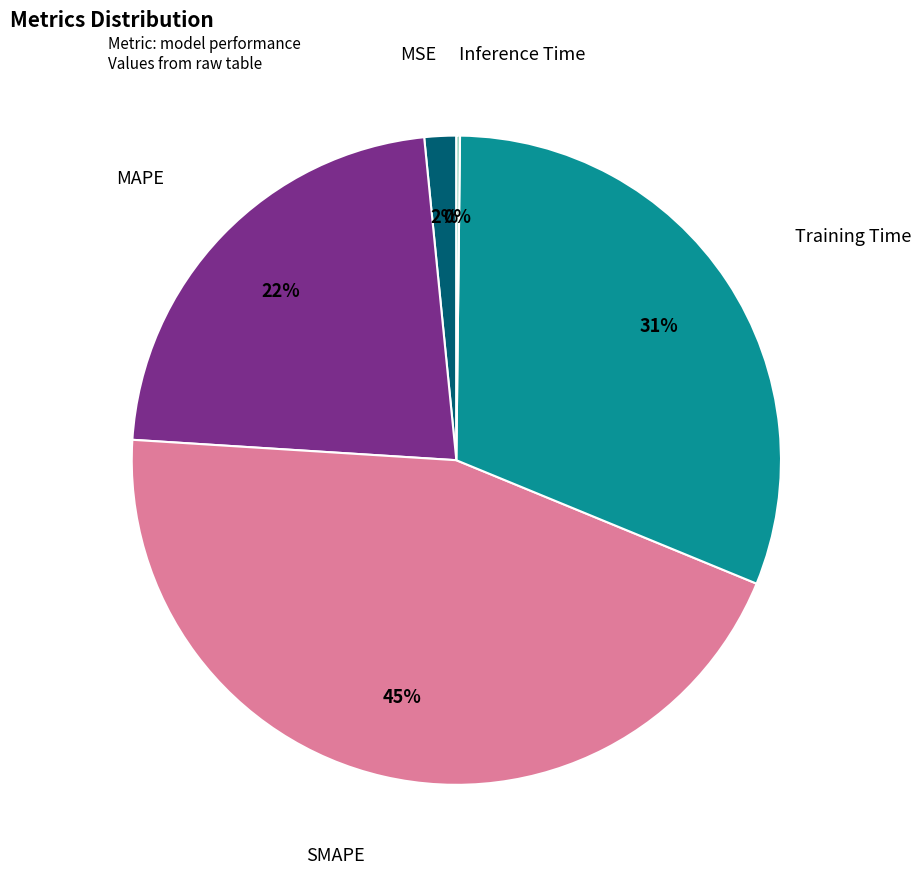

Is there any slice that represents more than half of the pie?

No